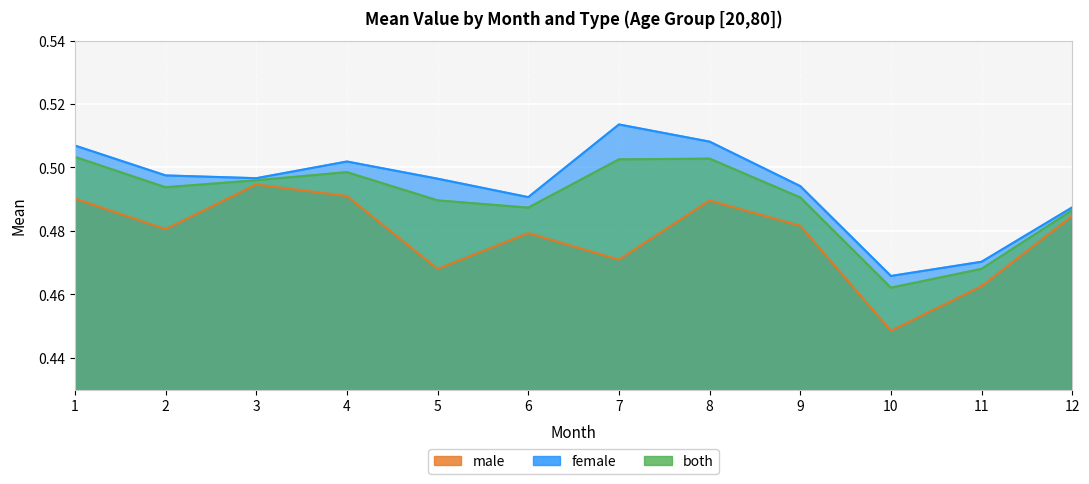

What are all the series names shown in the legend?

male, female, both